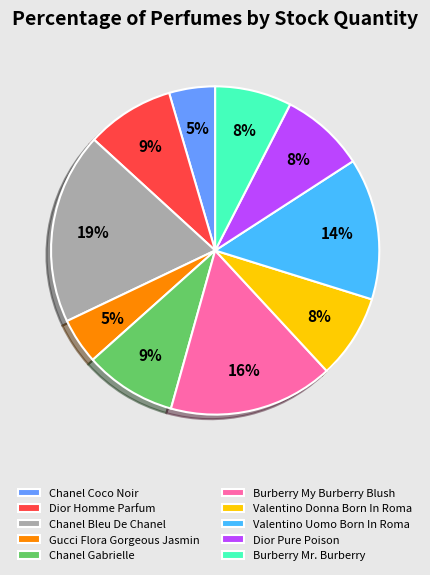

Approximately how many times larger is the value at Valentino Uomo Born In Roma compared to Dior Homme Parfum?

1.6